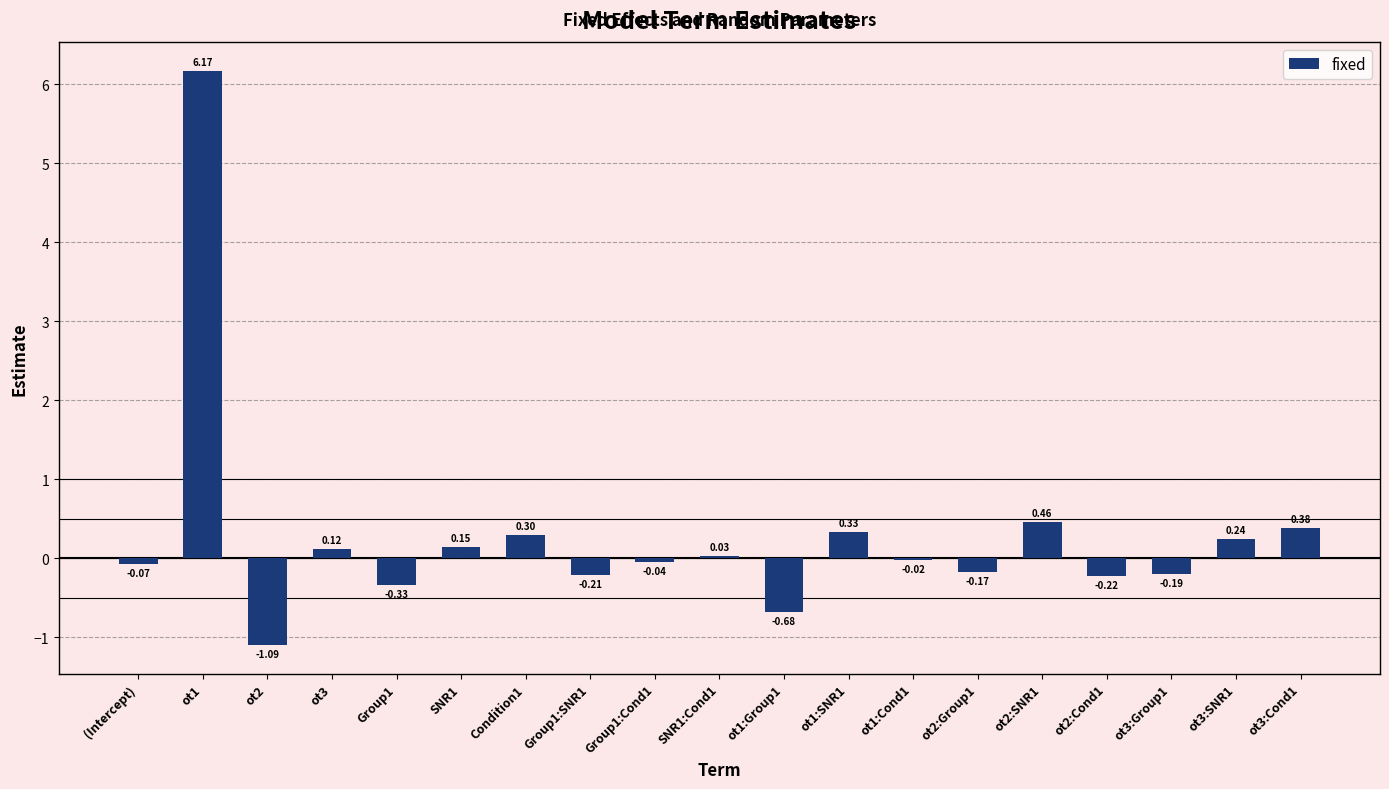

What is the change in value from ot1 to ot3?

-6.1